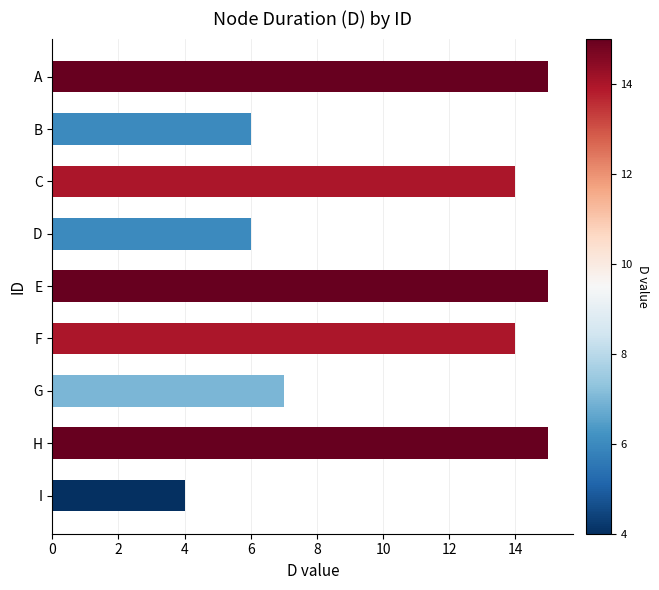

True or false: the data shows 10 at A.

False